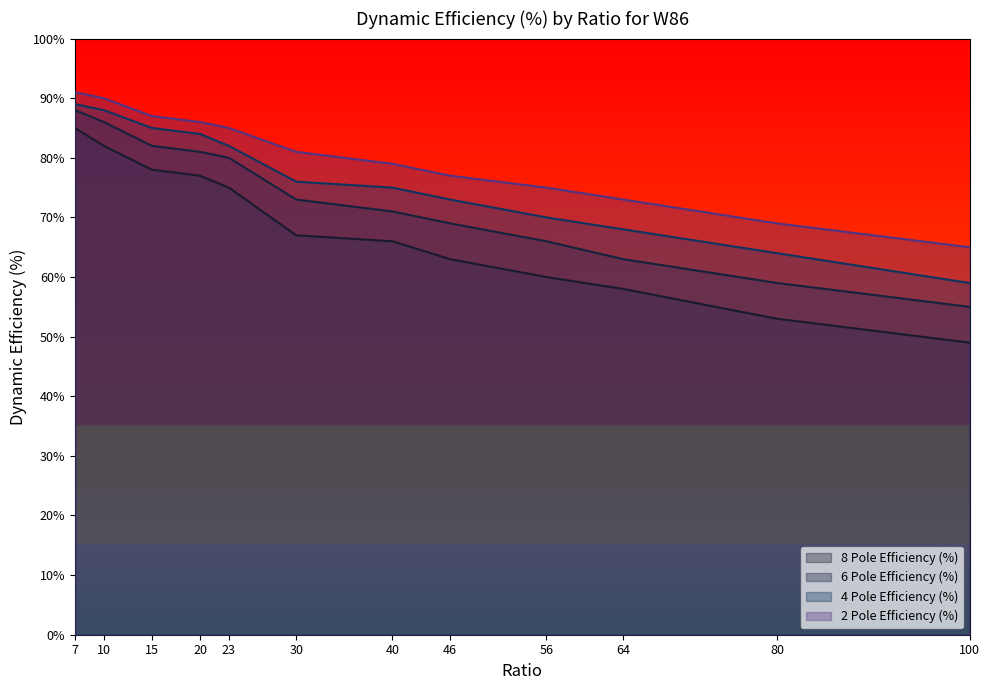

What is the value of the 6 Pole Efficiency (%) point at the 6th from the left?

73